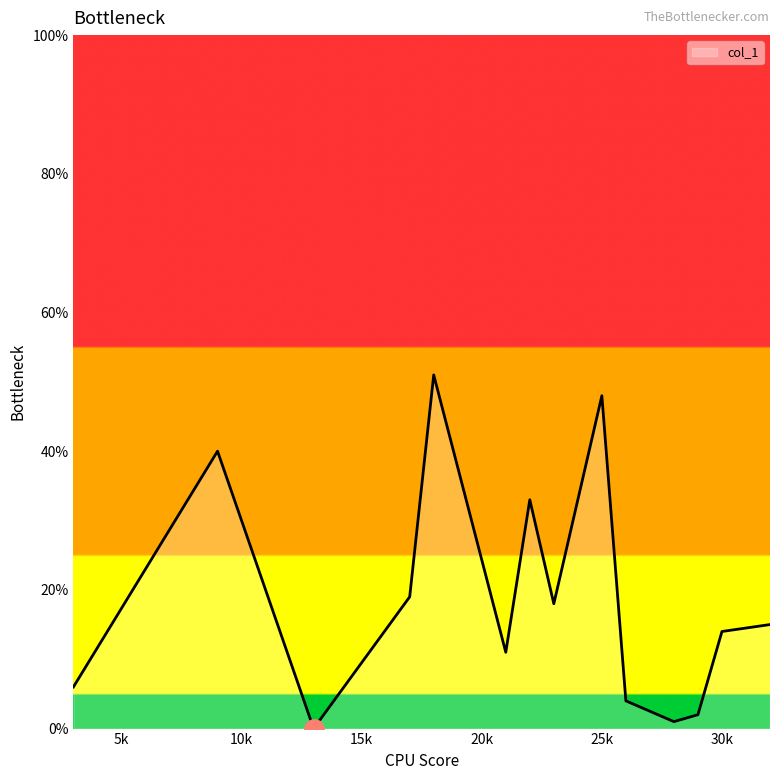

What is the maximum value shown in the chart?

51